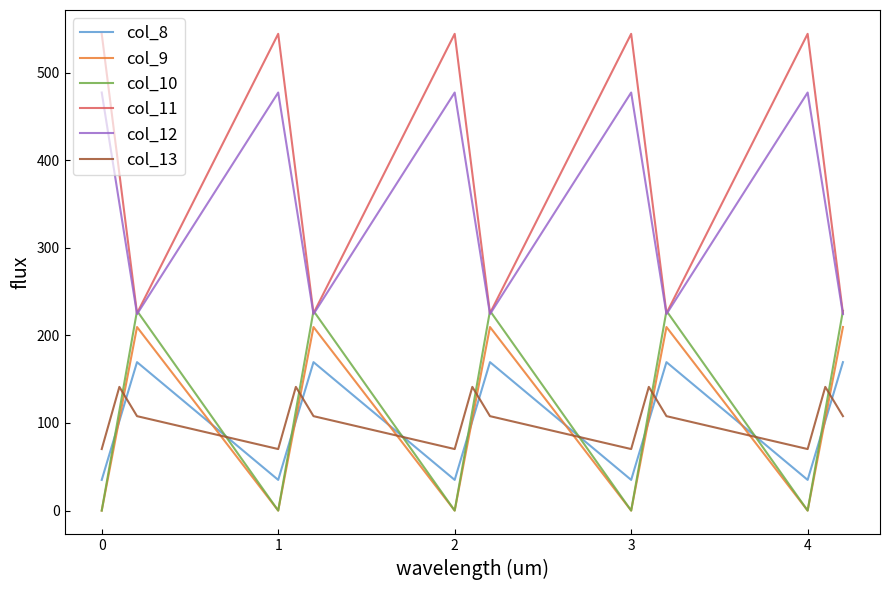

Which series has the largest range (max minus min)?

col_11